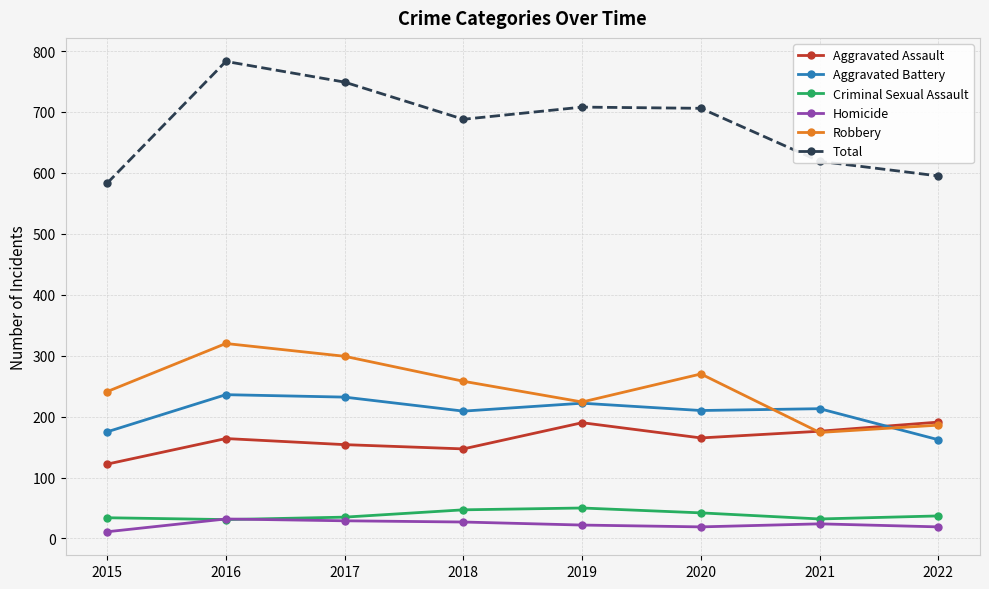

Which series has the largest range (max minus min)?

Total